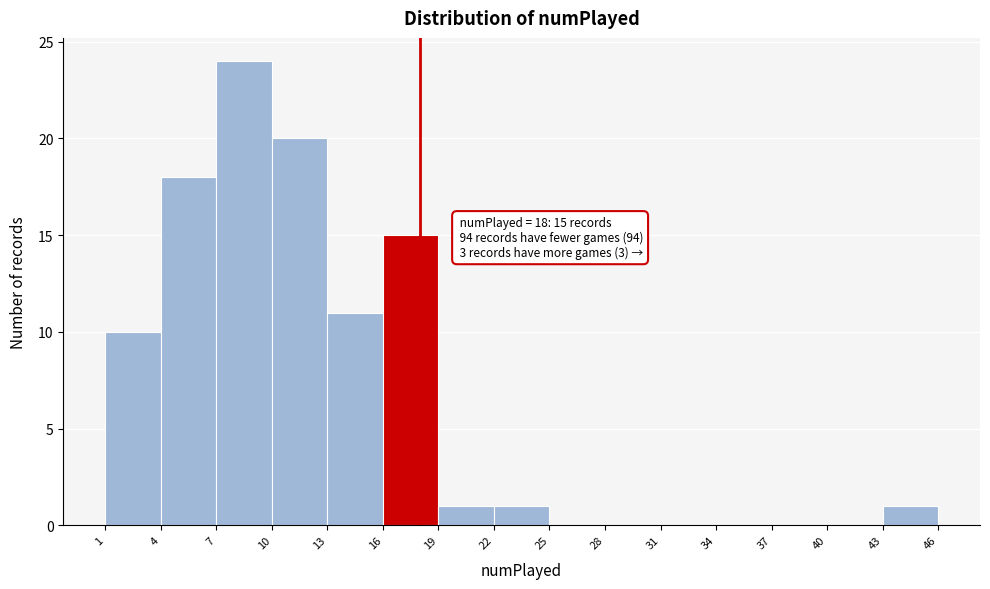

Over which range of the x-axis is the bar tallest?

7 to 10